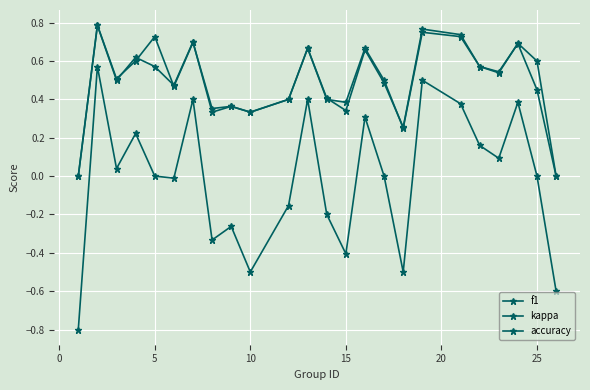

True or false: accuracy and f1 cross at least once.

True